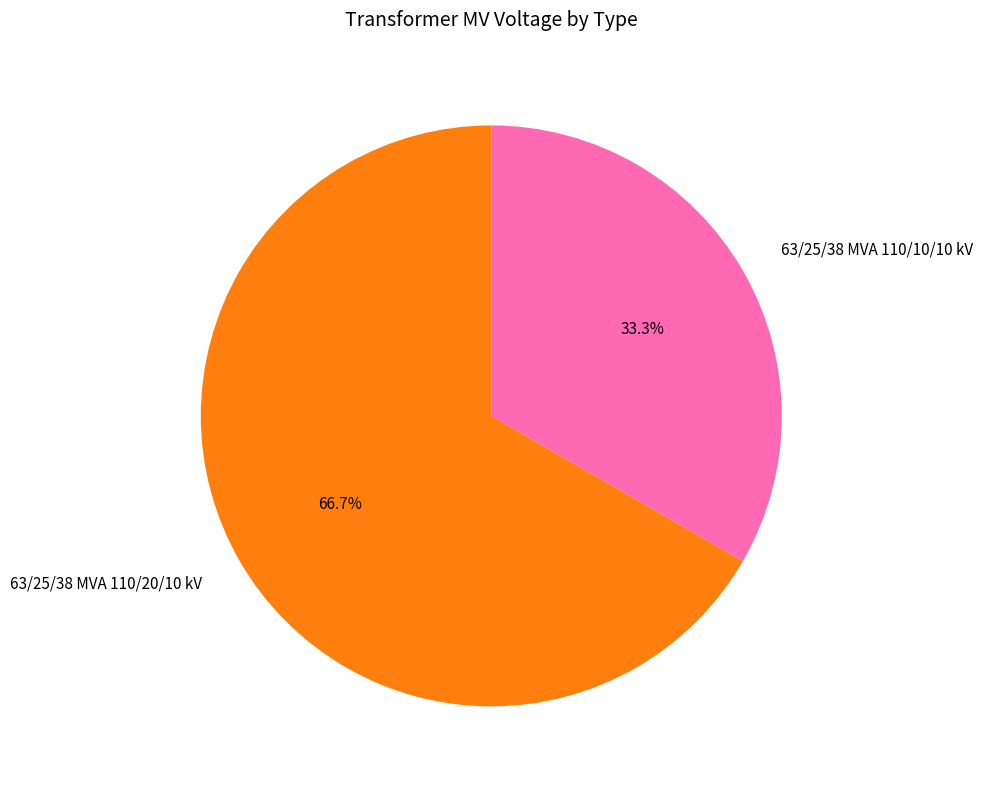

Between 63/25/38 MVA 110/10/10 kV and 63/25/38 MVA 110/20/10 kV, which is larger?

63/25/38 MVA 110/20/10 kV